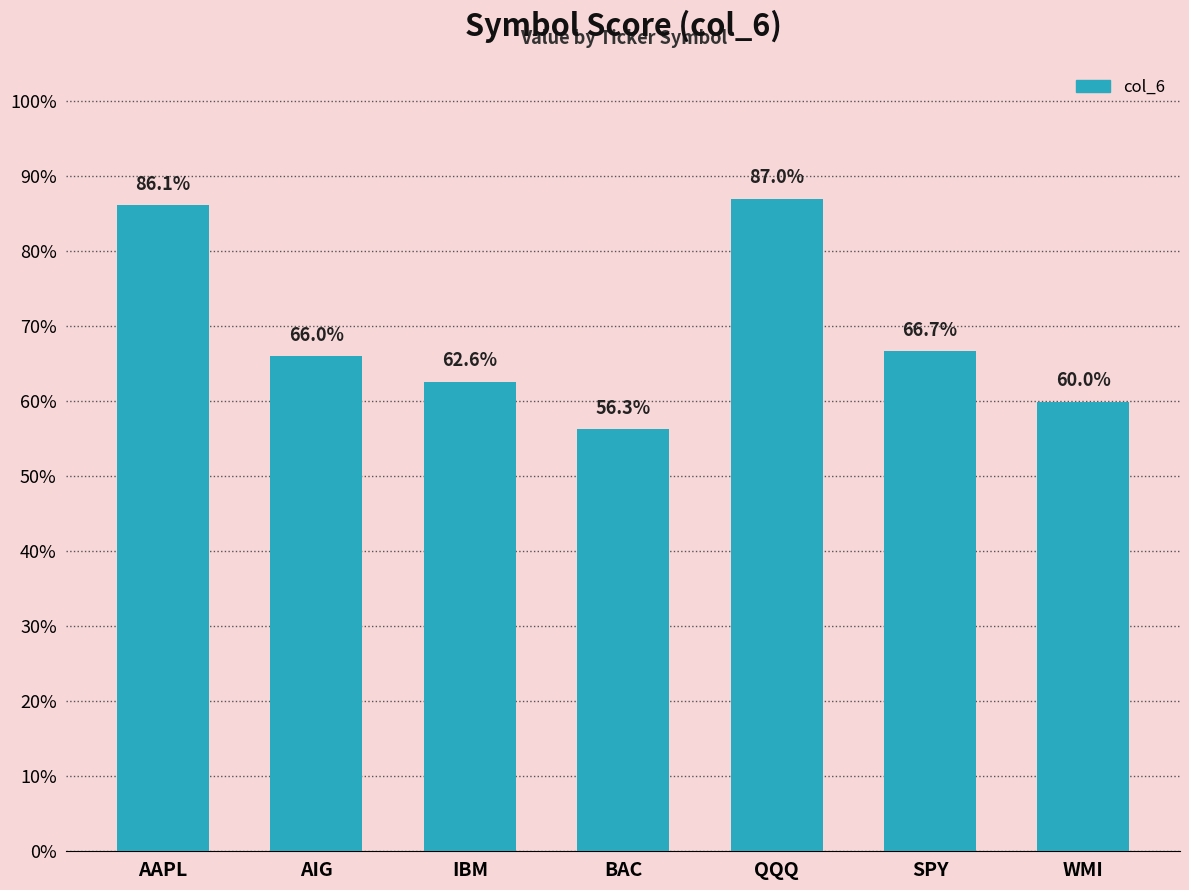

True or false: the data shows 0.7 at AIG.

True